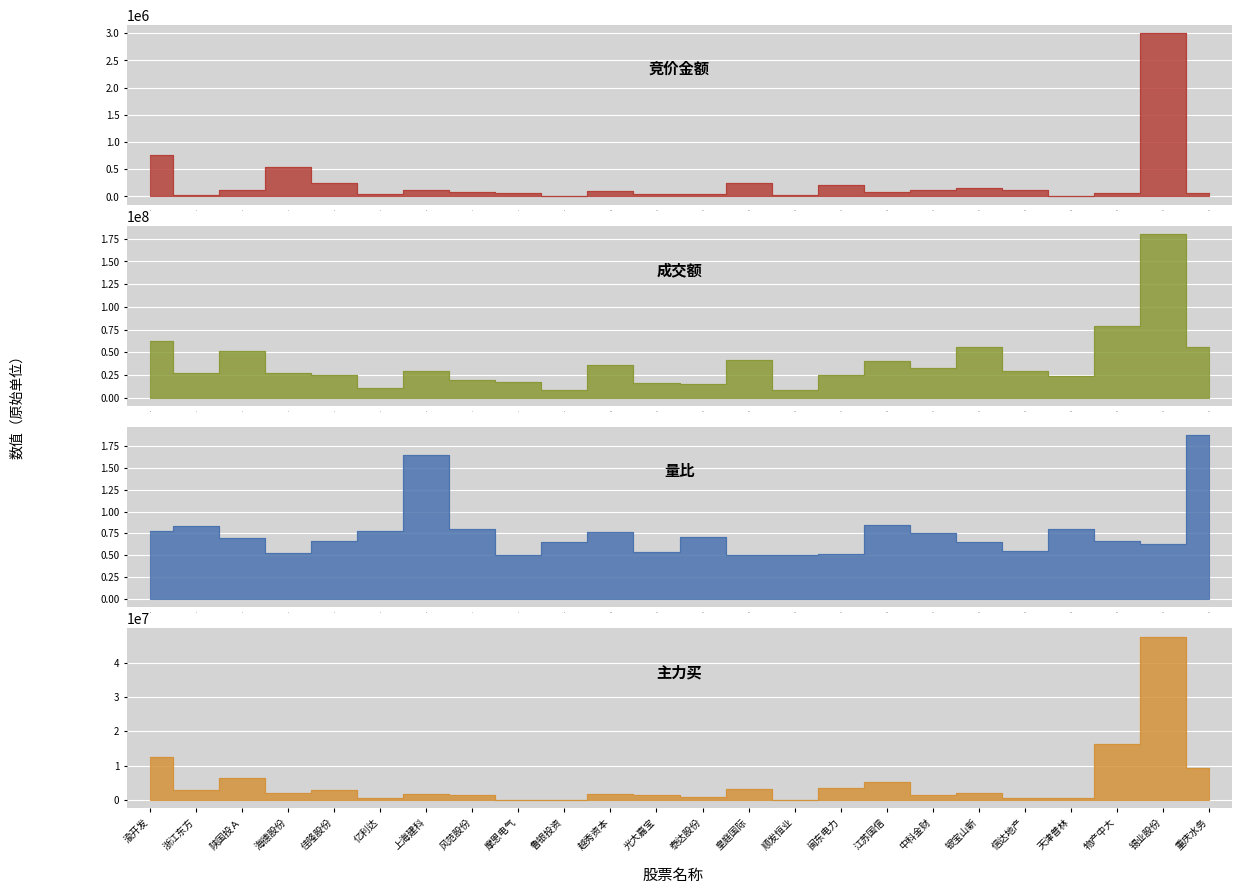

What is the difference between the maximum and minimum values in the 竞价金额 series?

3001614.0